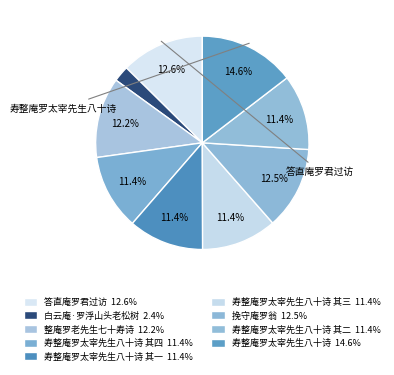

Which slice is the smallest?

白云庵·罗浮山头老松树